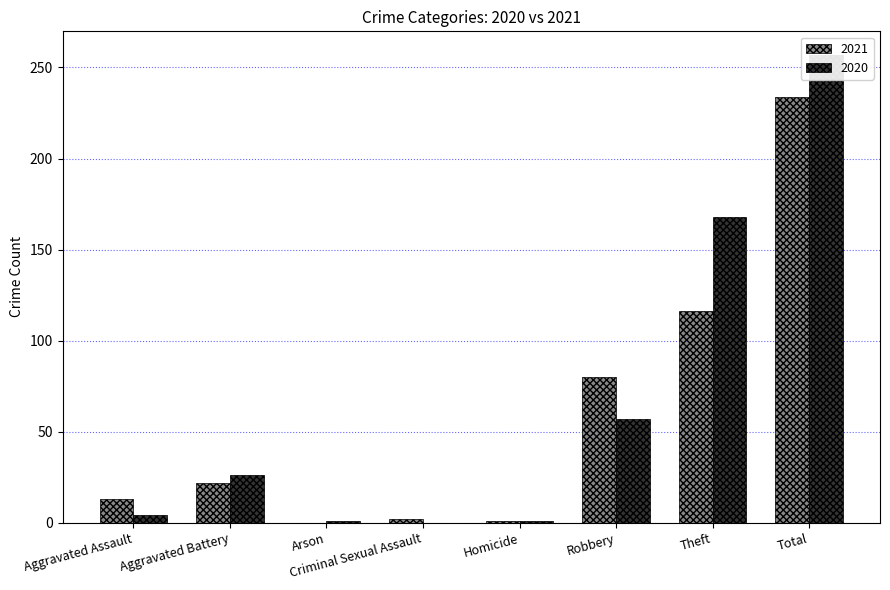

Between Aggravated Assault and Criminal Sexual Assault, which series saw the biggest shift?

2021